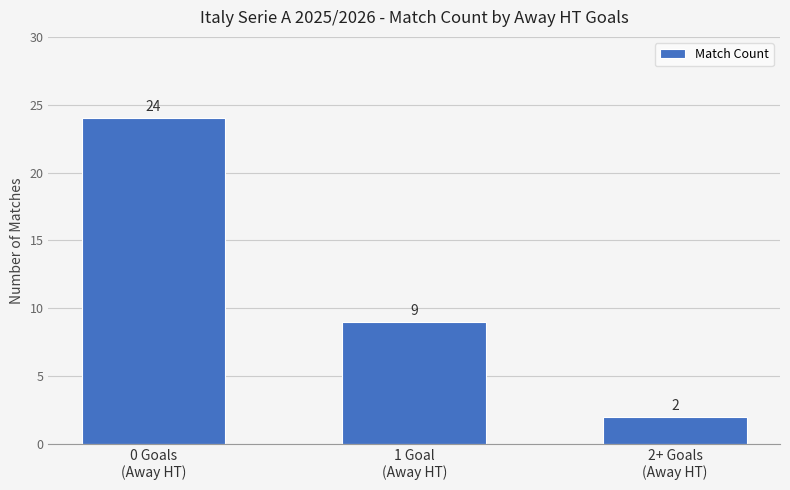

Are the bars grouped side by side (vs. stacked)?

No